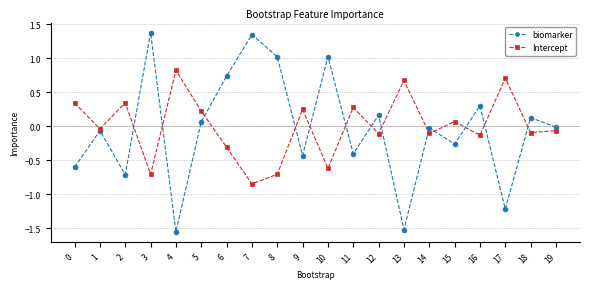

Which series changed the most between 0 and 11?

biomarker